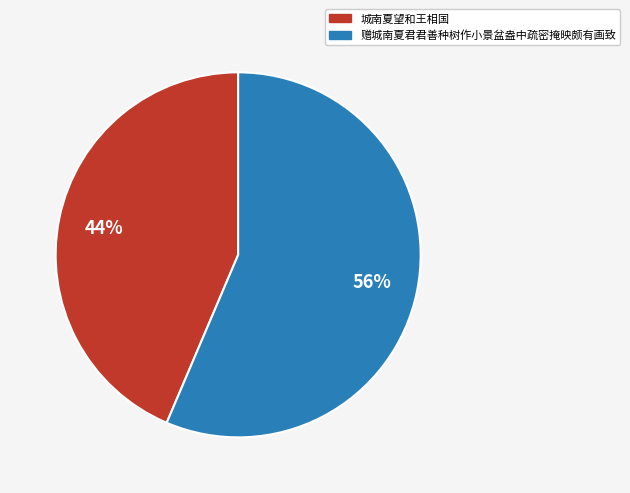

To the nearest percent, what is the average slice percentage?

50%